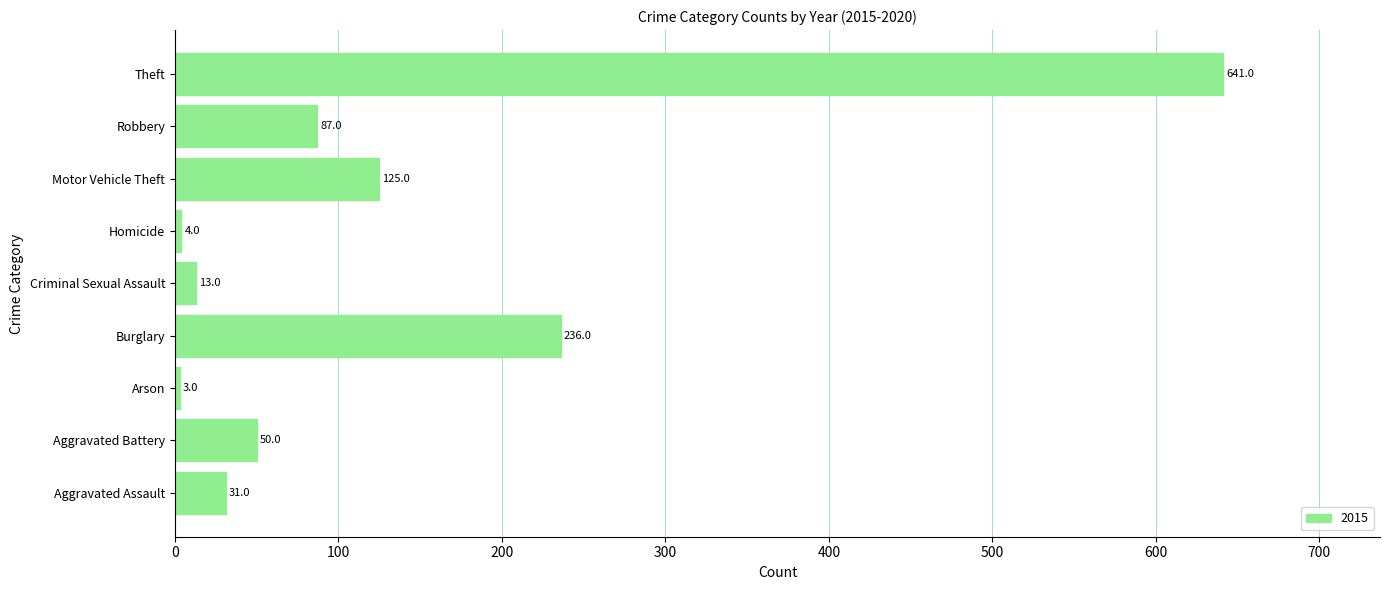

At which label is the value closest to 322?

Burglary